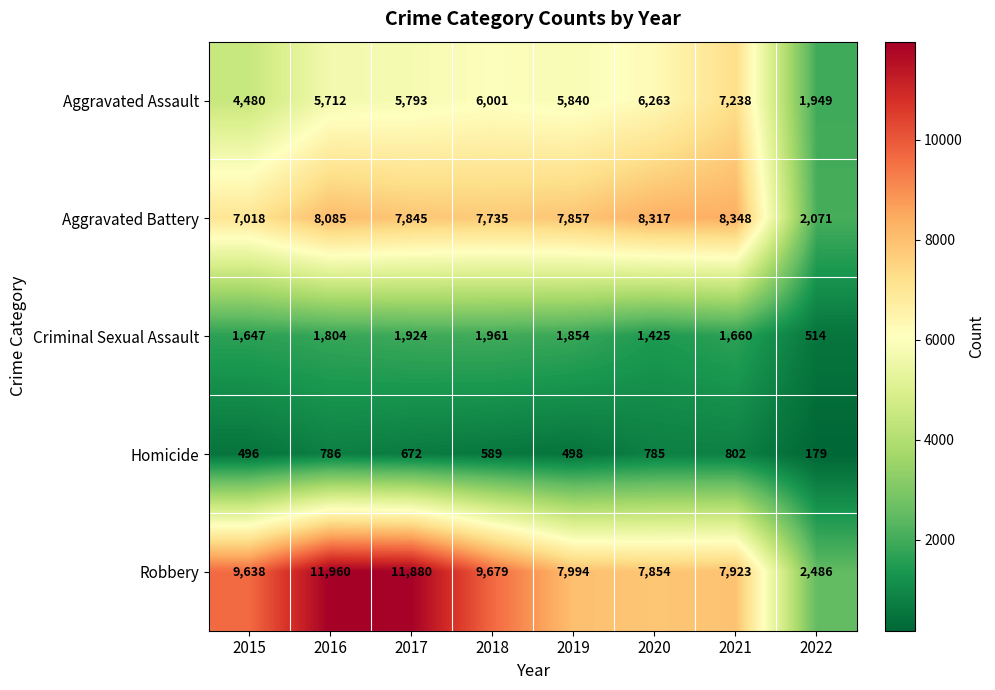

At which category is the sum across all series the highest?

2016